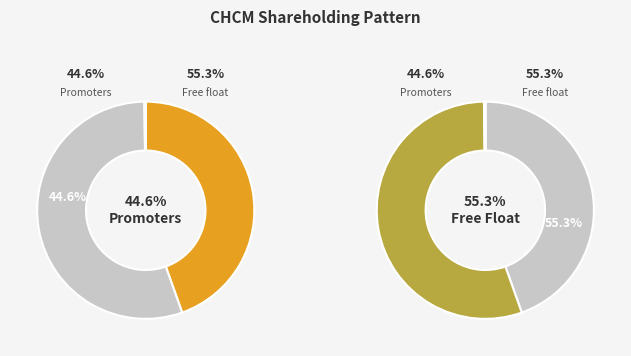

True or false: FIIs accounts for 7% of the total.

False